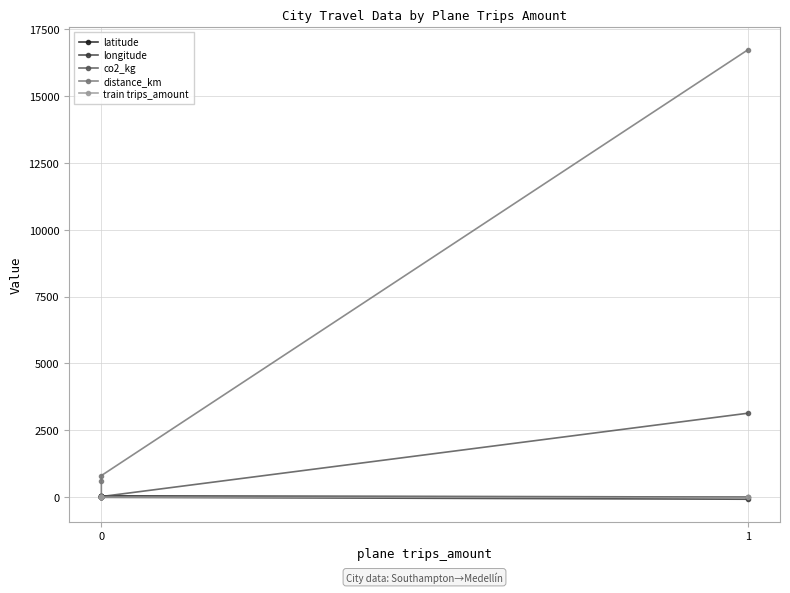

Between 0 and 2, which series saw the biggest shift?

distance_km